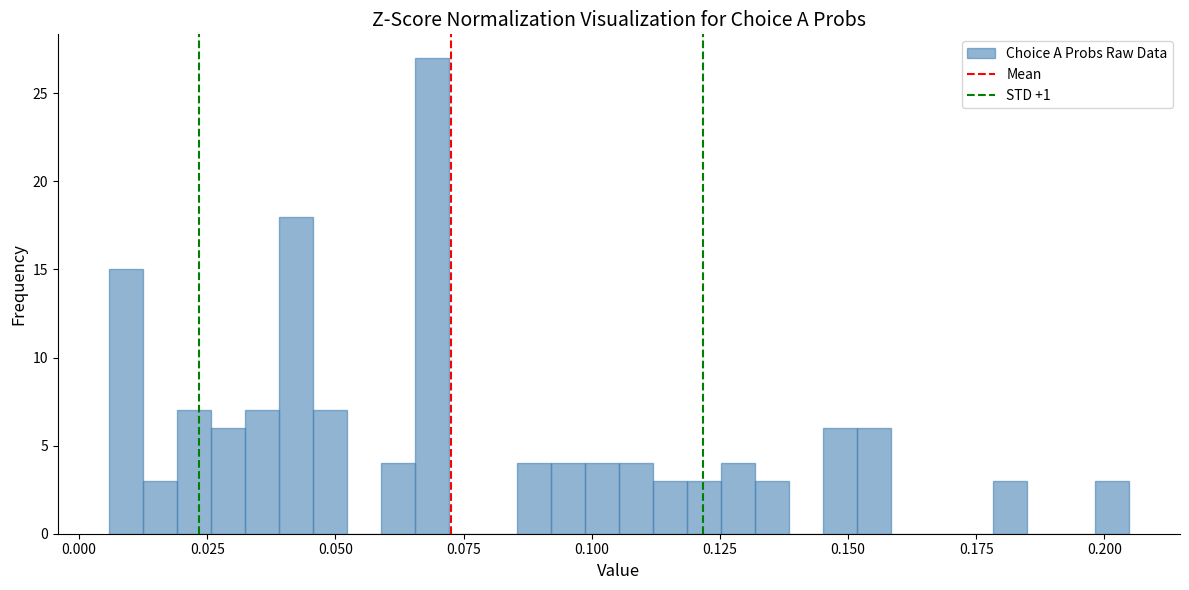

Around what value on the x-axis is the tallest bar? Give the approximate position of its centre, as read against the axis.

0.070